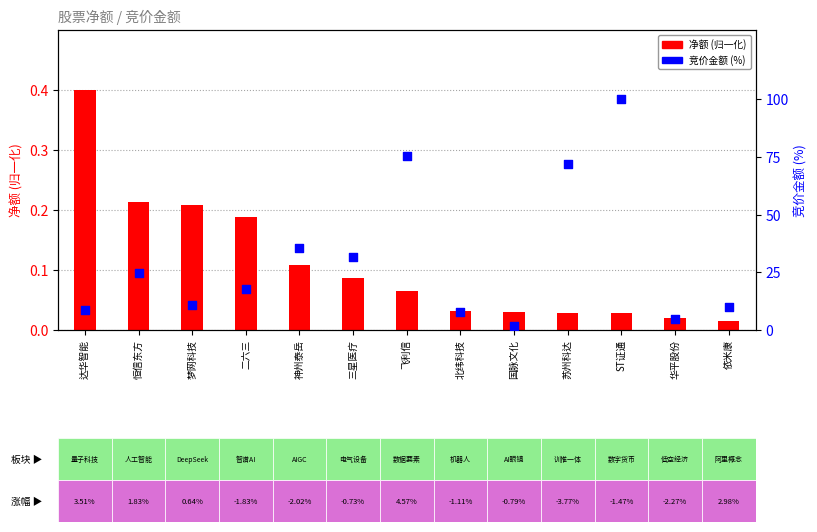

Which series has the widest spread of Y values?

竞价金额(归一化%)